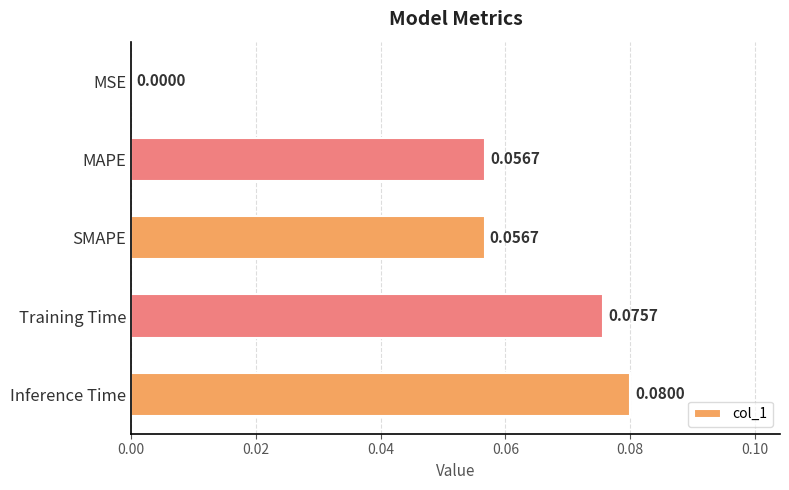

What is the sum of all values?

0.3